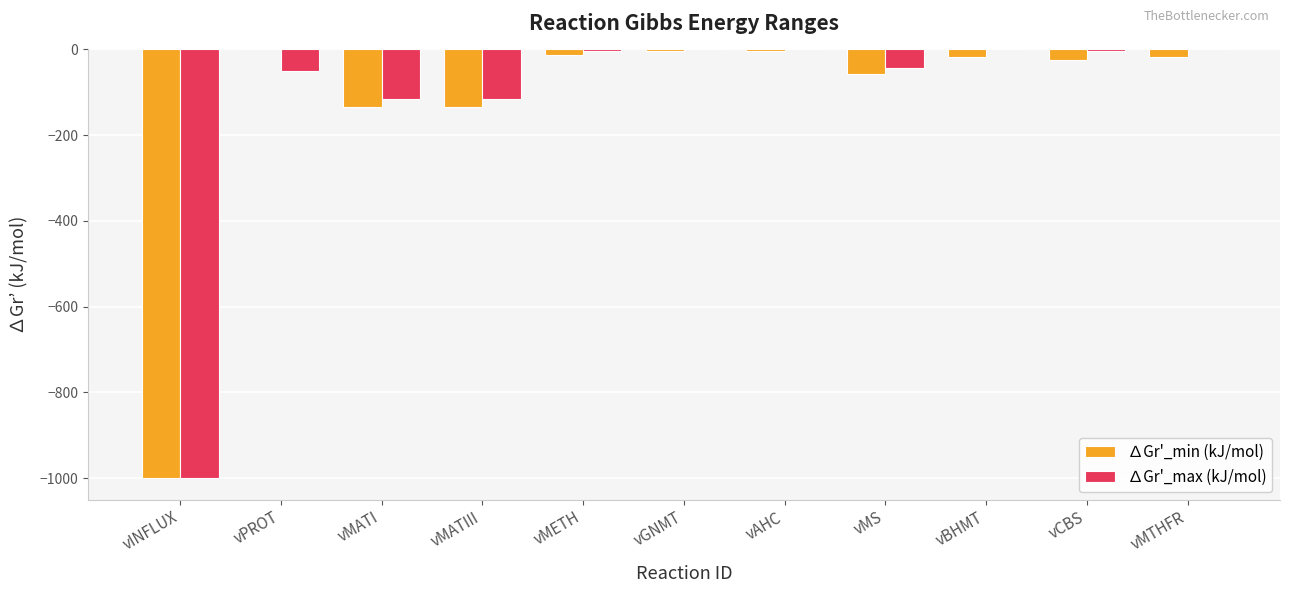

Read the ∆Gr'_max (kJ/mol) value at vINFLUX.

-1000.0